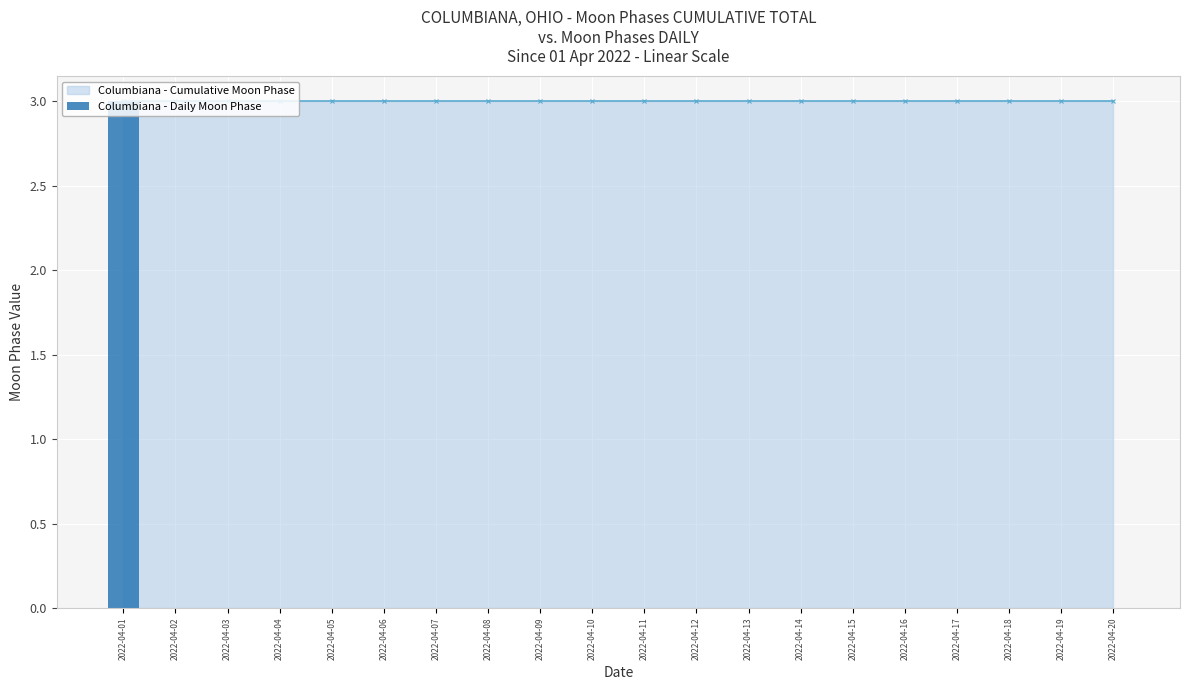

What is the maximum value shown in the chart?

3